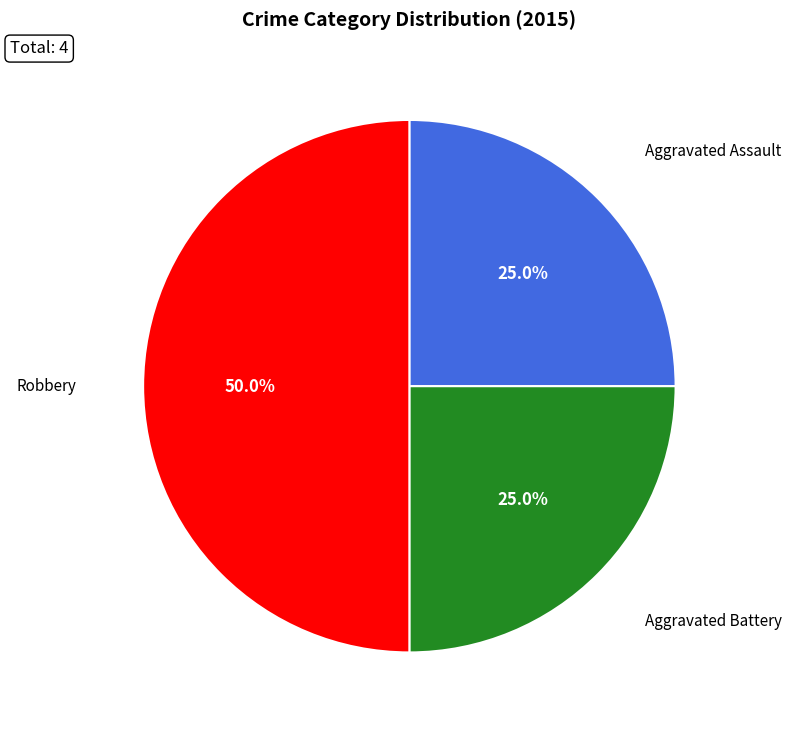

Is it true that Robbery is 40% of the pie?

False